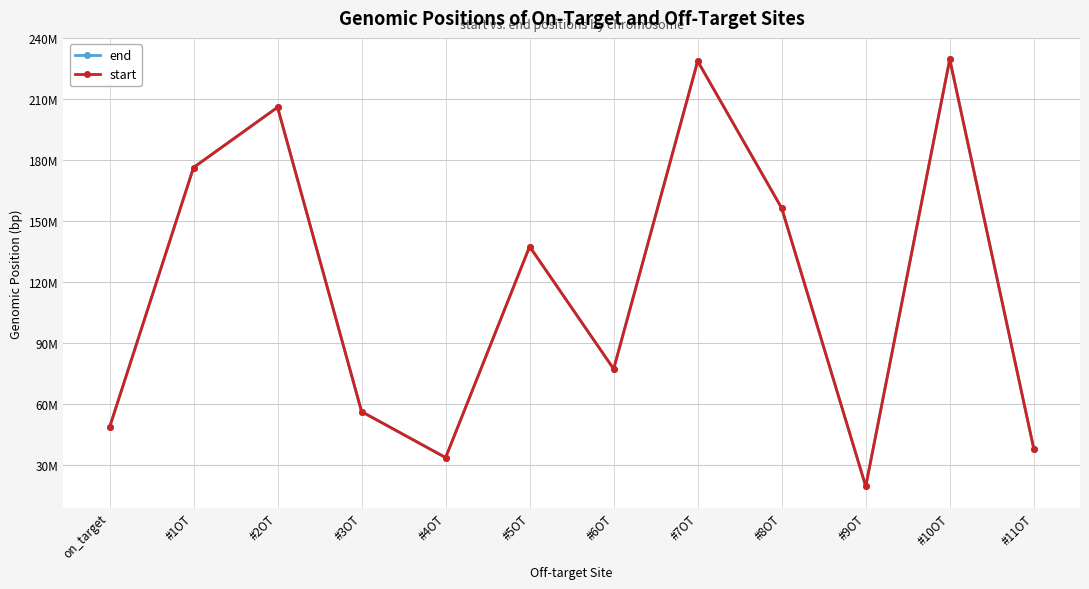

Does the chart display data point markers on the line(s)?

Yes